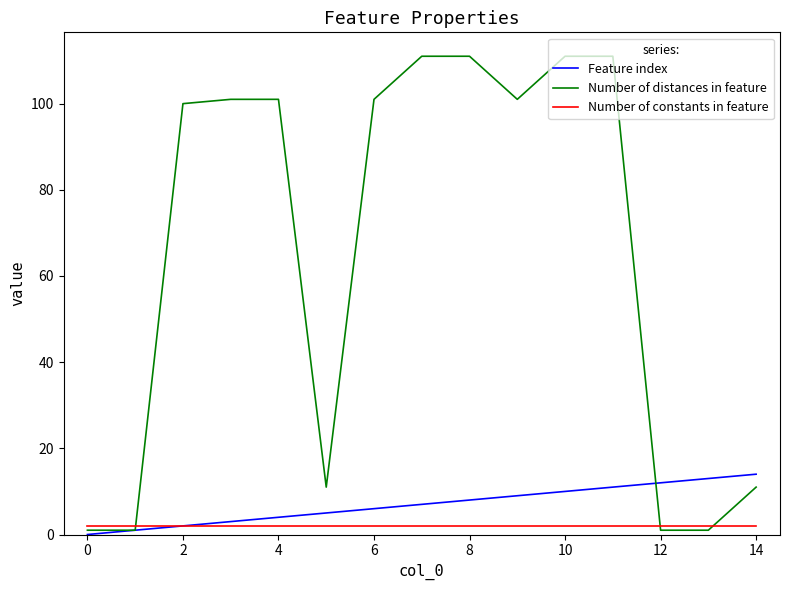

At how many categories does at least one series exceed 4?

13